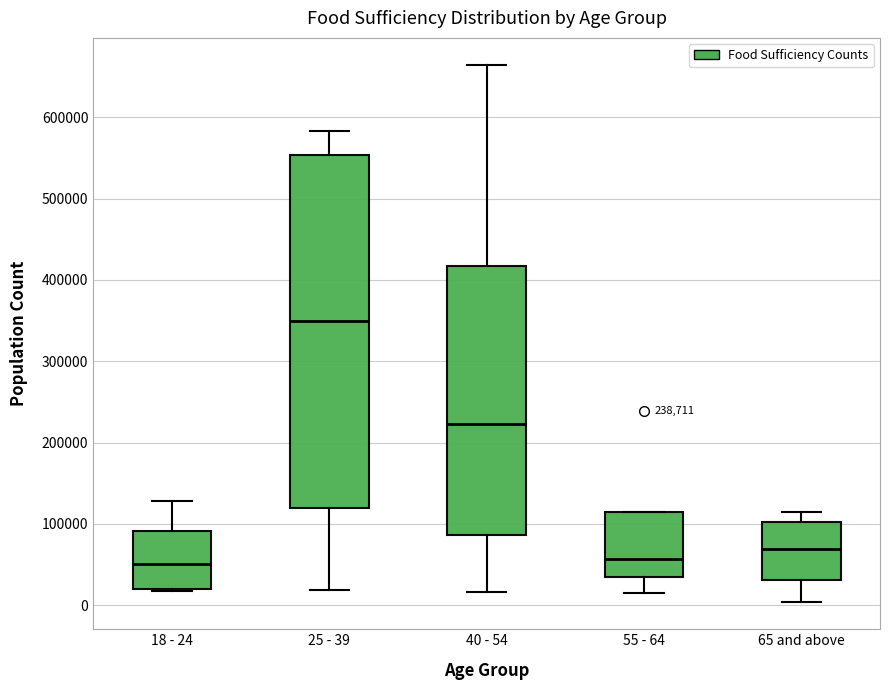

Which box is the tallest, from its lower edge to its upper edge?

25 - 39